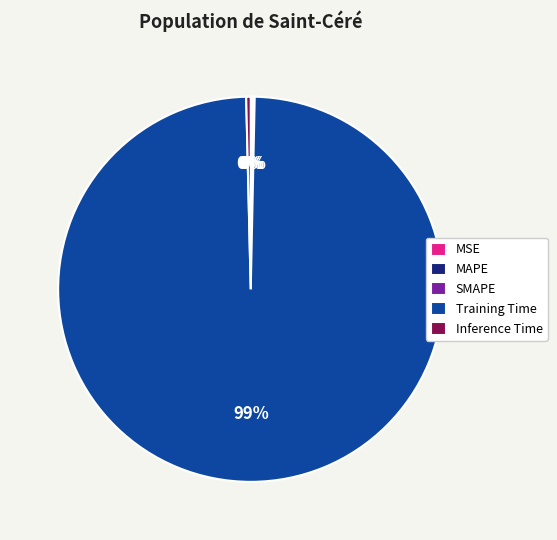

To the nearest percent, what is the average slice percentage?

20%